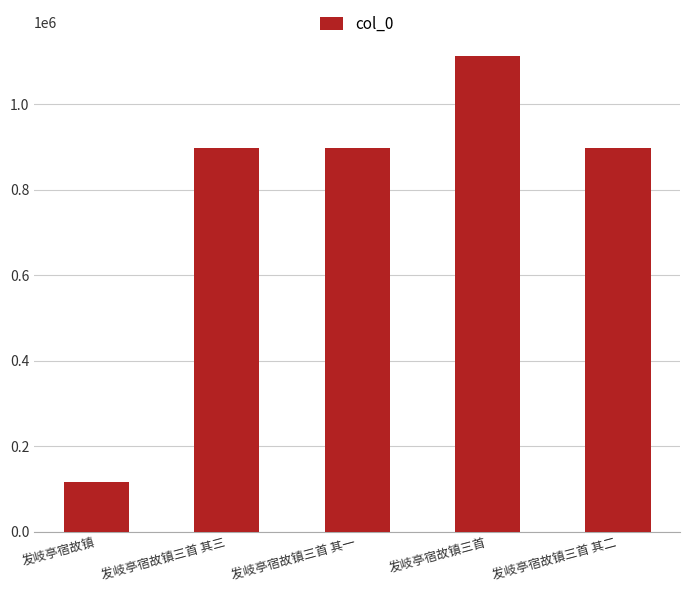

What is the difference between the maximum and minimum values?

996081